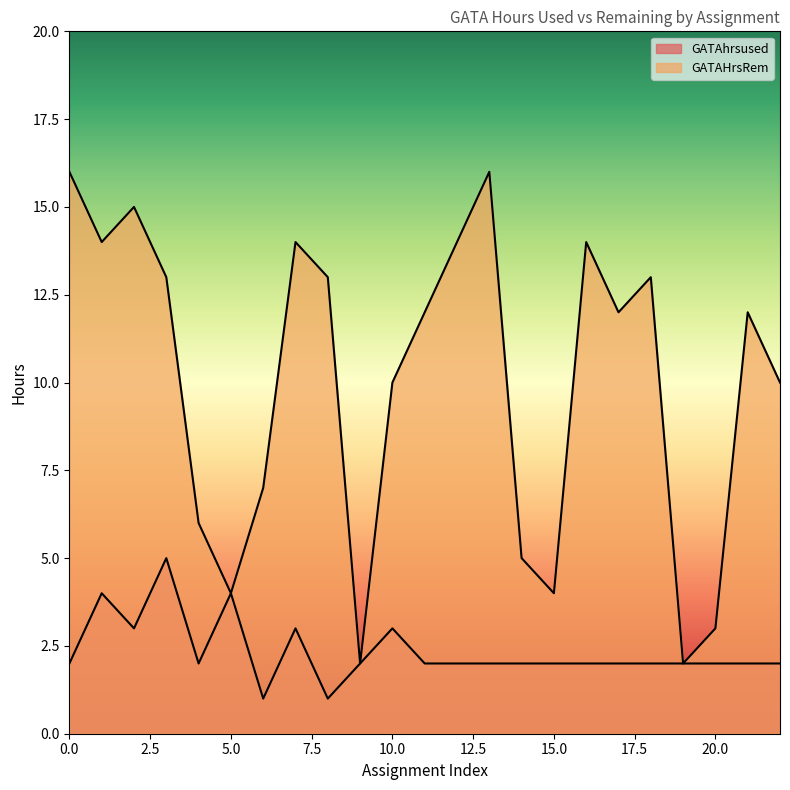

Where does the GATAhrsused series first go above 2?

1